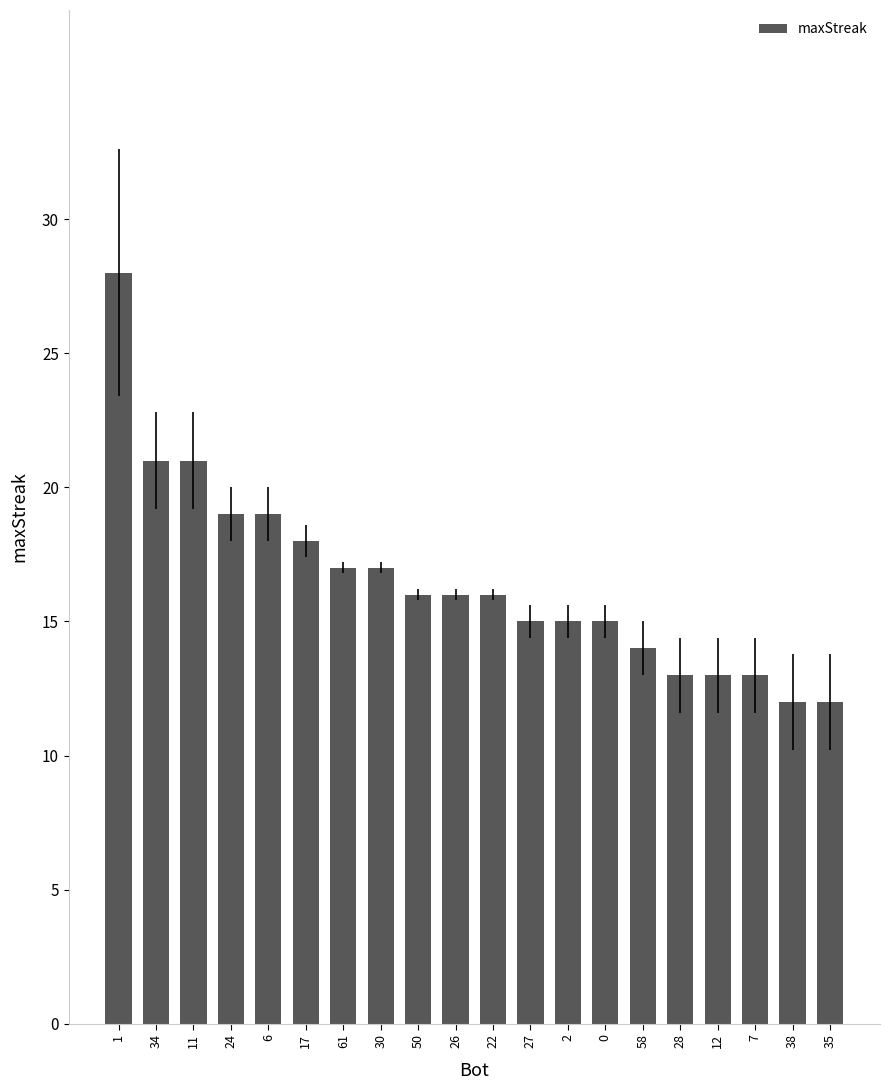

What is the label of the 8th bar from the left?

30